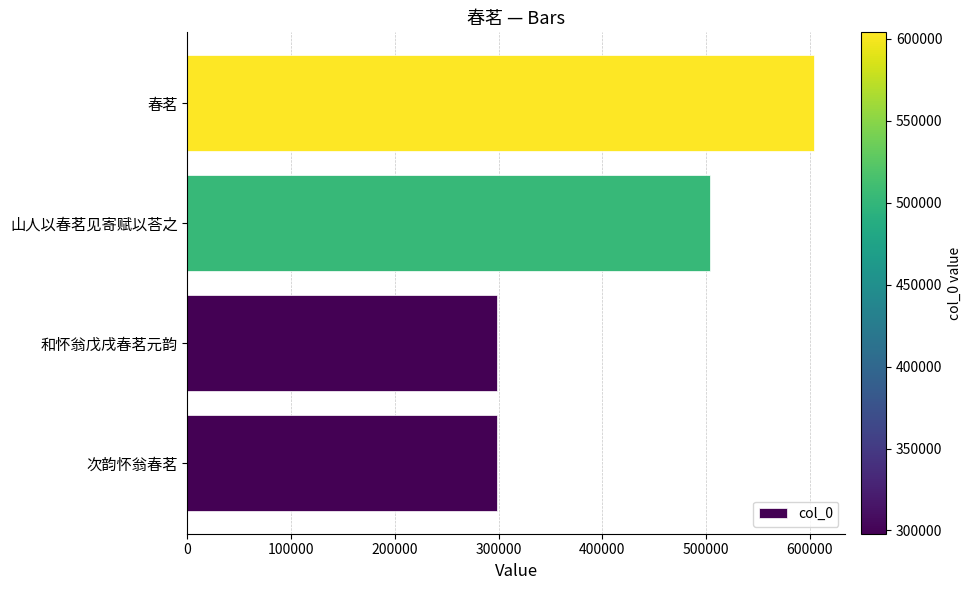

Which has a higher value, 山人以春茗见寄赋以荅之 or 春茗?

春茗